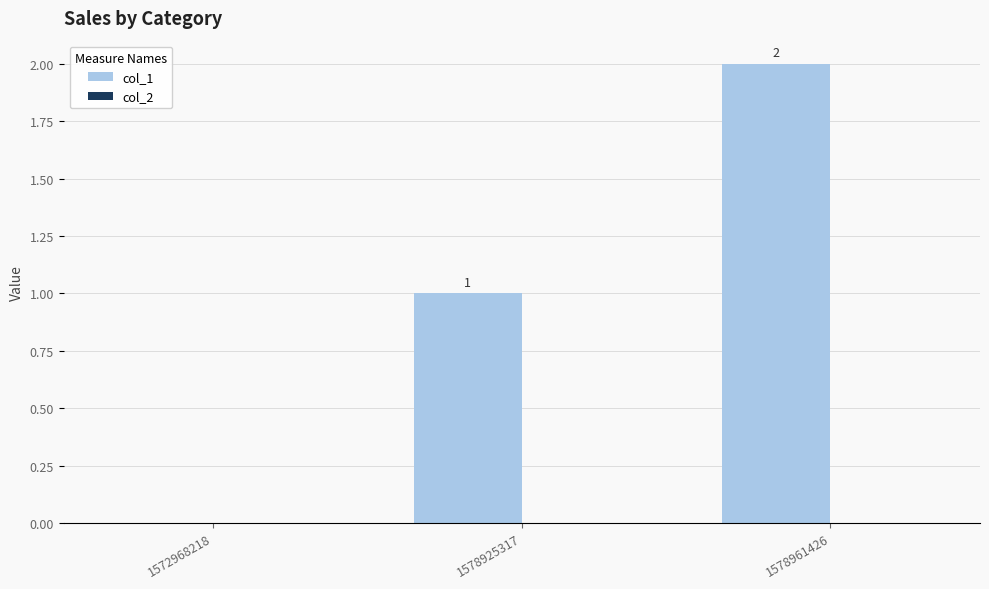

At which category does the chart reach its peak across all series?

1578961426